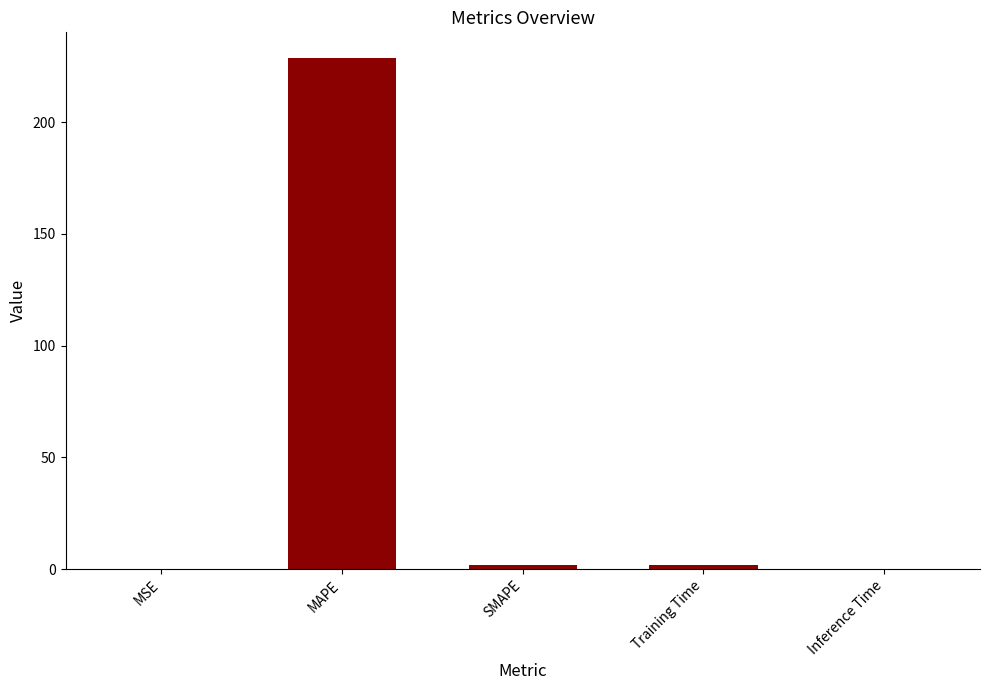

Where does the data first go above 1?

MAPE